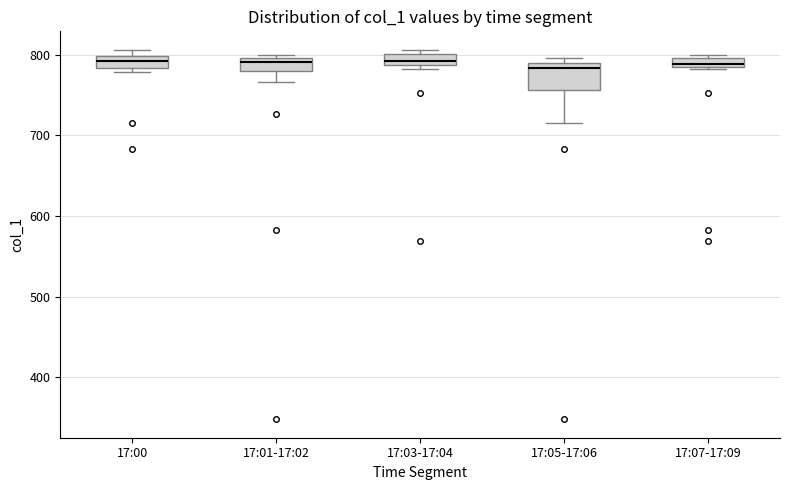

Comparing the boxes themselves (not the whiskers), which one is the tallest?

17:05-17:06